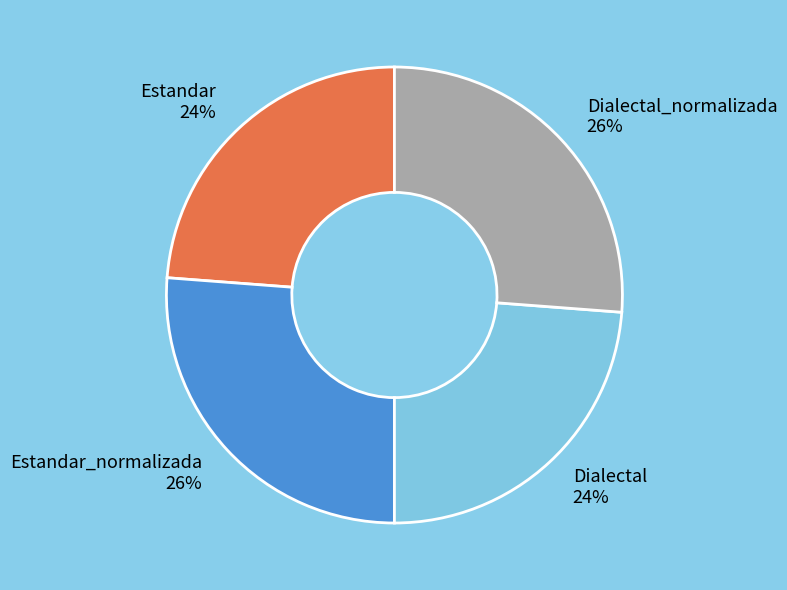

To the nearest percent, what is the difference between the Estandar_normalizada and Estandar slice percentages?

2%